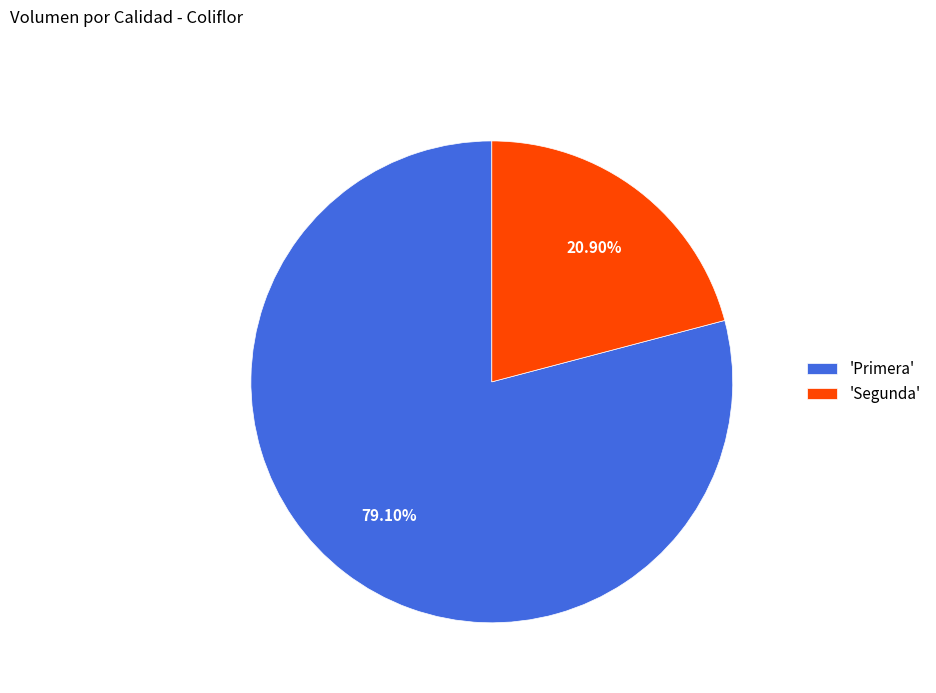

Does 'Primera' account for over 50% of the chart?

Yes